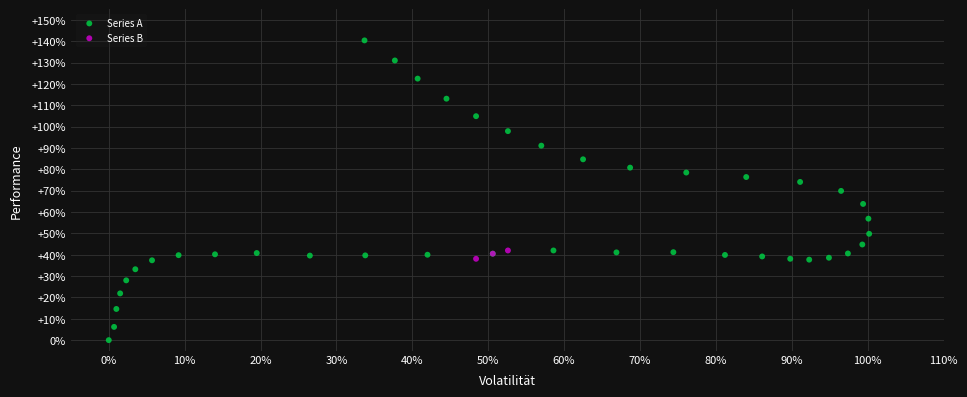

Which series reaches the maximum Y coordinate?

Series A